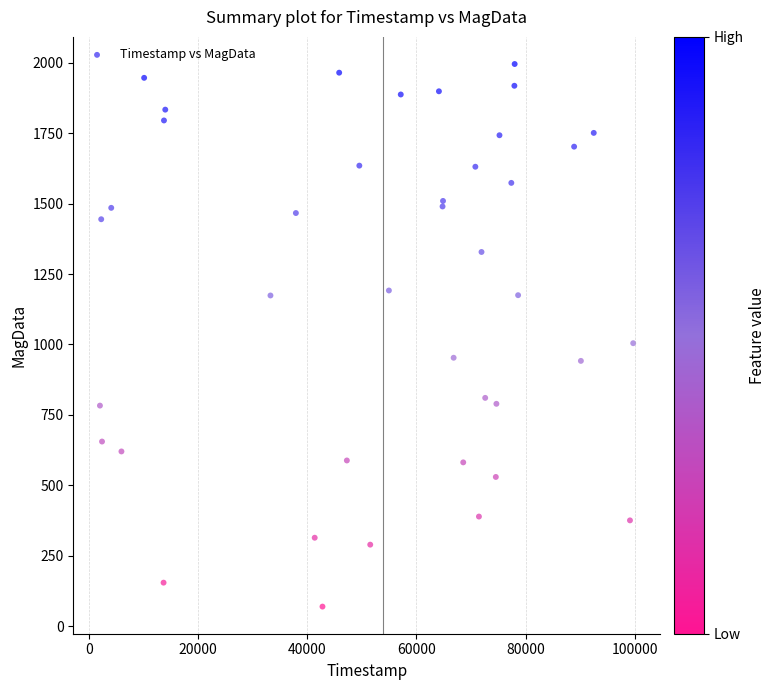

What Y value in the scatter plot is closest to 1032?

1004.6